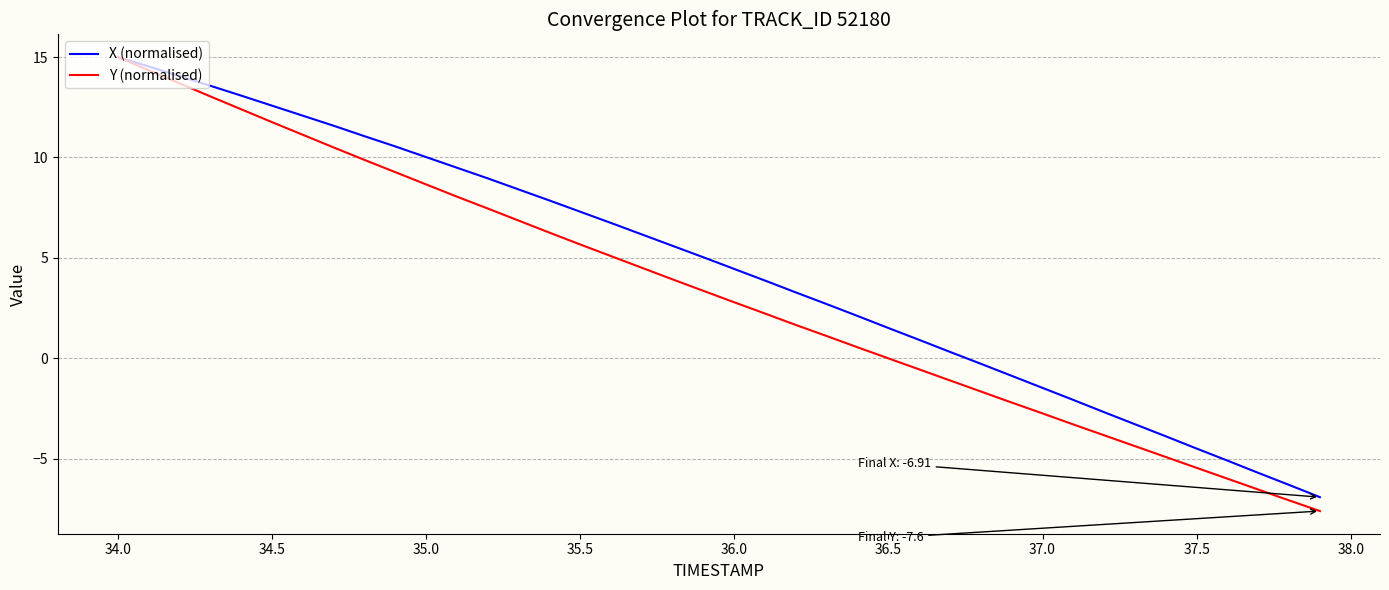

Which series has the largest total across all categories?

X (normalised)